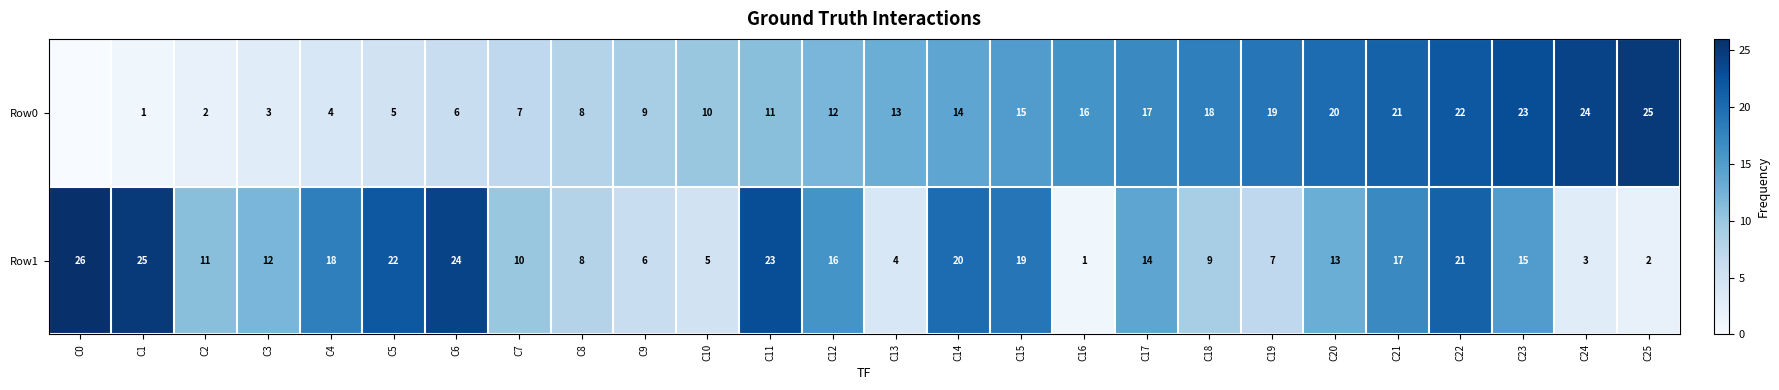

What is the difference between the highest and lowest values at C6?

18